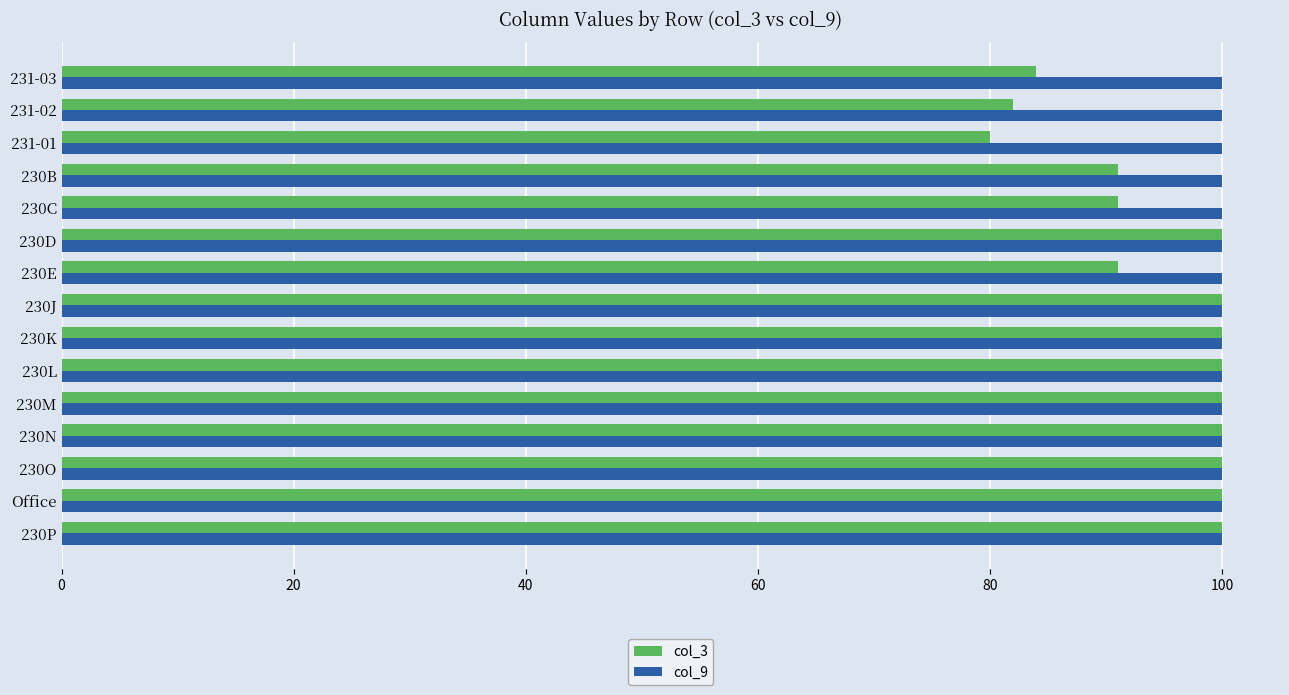

What is the difference between the maximum and minimum values in the col_3 series?

20